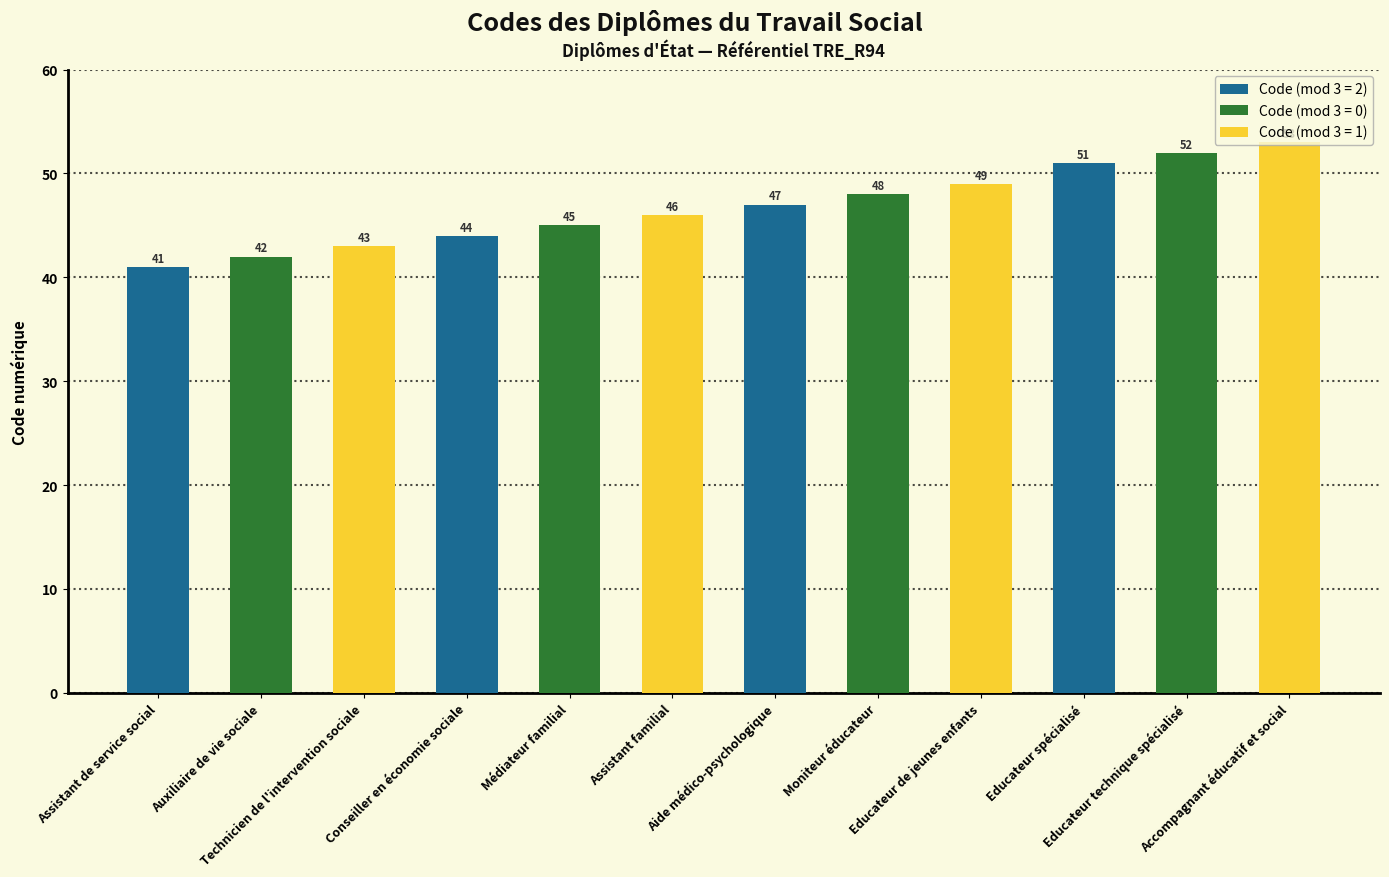

Reading left to right, list all the values displayed in this chart.

Assistant de service social=41	Auxiliaire de vie sociale=42	Technicien de l'intervention sociale=43	Conseiller en économie sociale=44	Médiateur familial=45	Assistant familial=46	Aide médico-psychologique=47	Moniteur éducateur=48	Educateur de jeunes enfants=49	Educateur spécialisé=51	Educateur technique spécialisé=52	Accompagnant éducatif et social=53